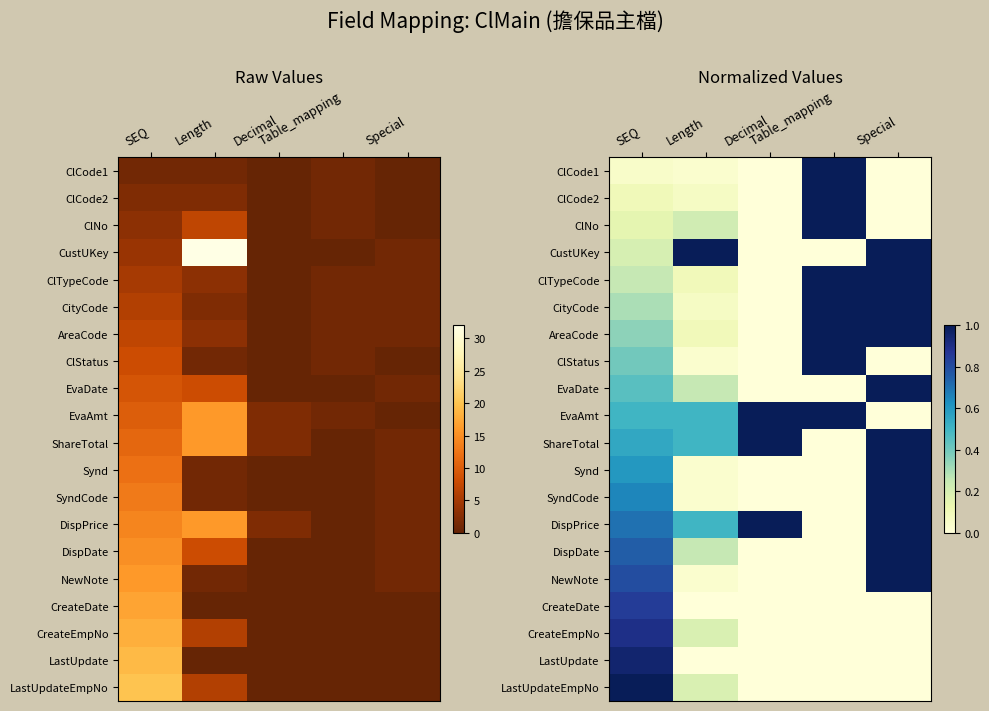

List the labels in order of LastUpdate value, smallest first.

Length, Decimal, Table_mapping, Special, SEQ